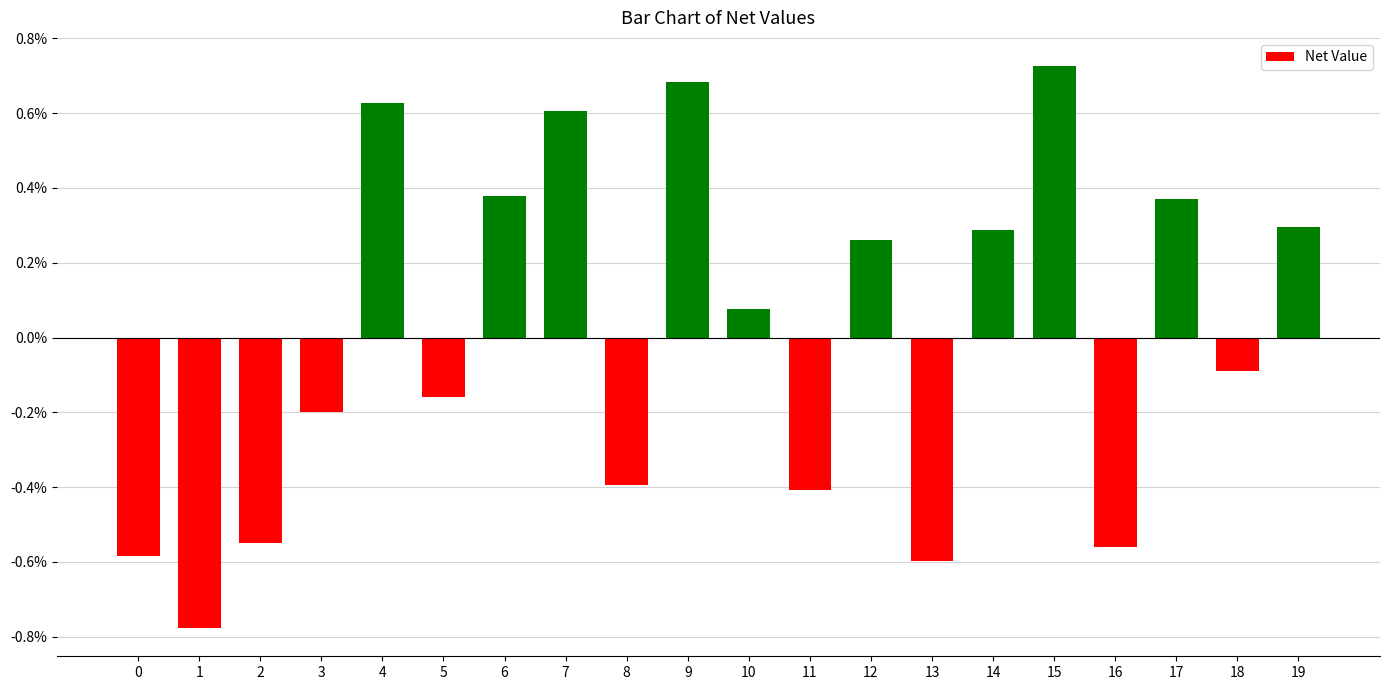

Does the chart contain any negative values?

Yes